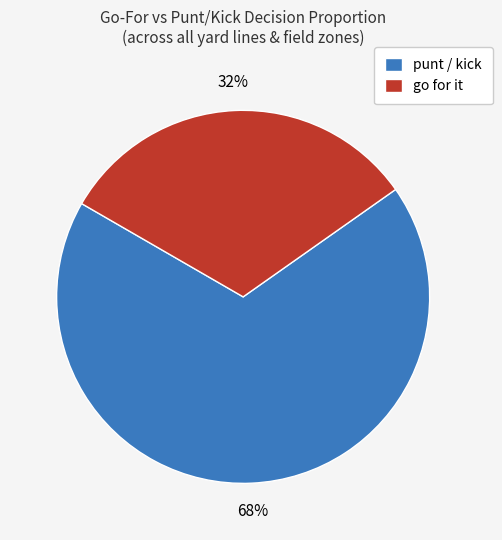

Rank the categories by value from lowest to highest.

go for it, punt / kick